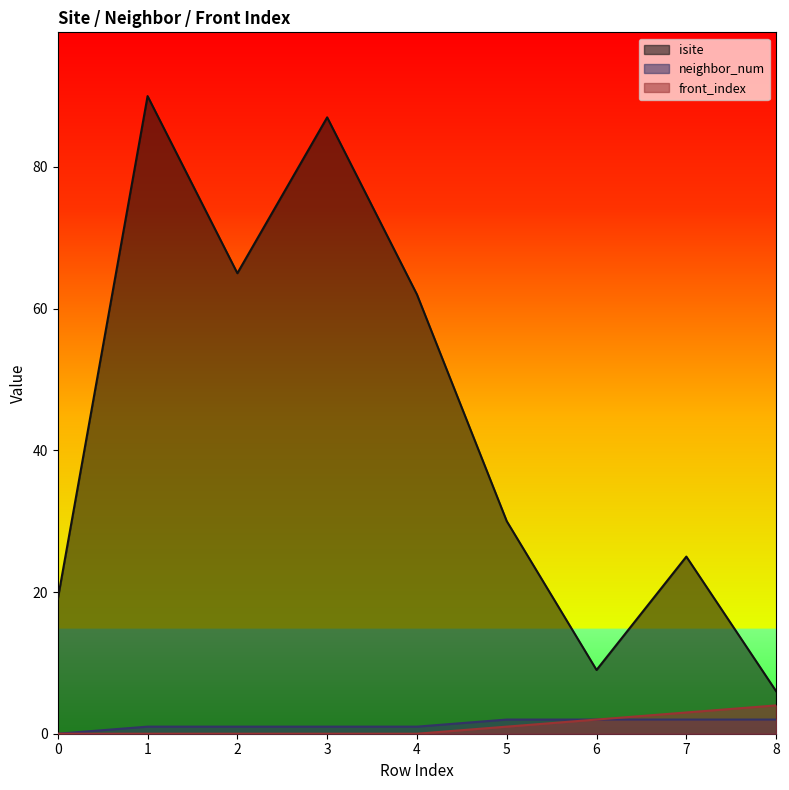

Does the chart display data point markers on the line(s)?

No